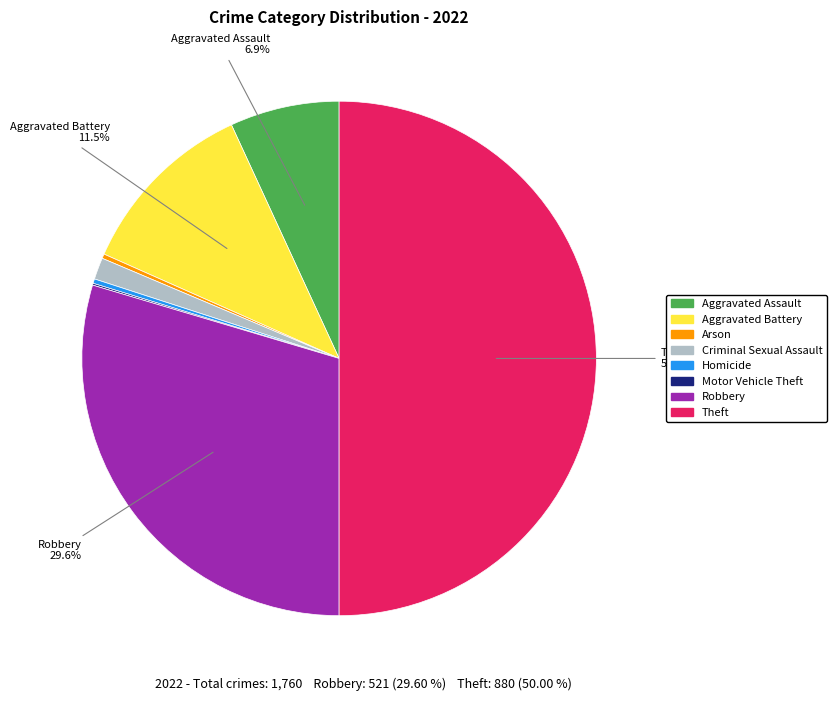

Is the sum of Criminal Sexual Assault and Aggravated Assault greater than half?

No